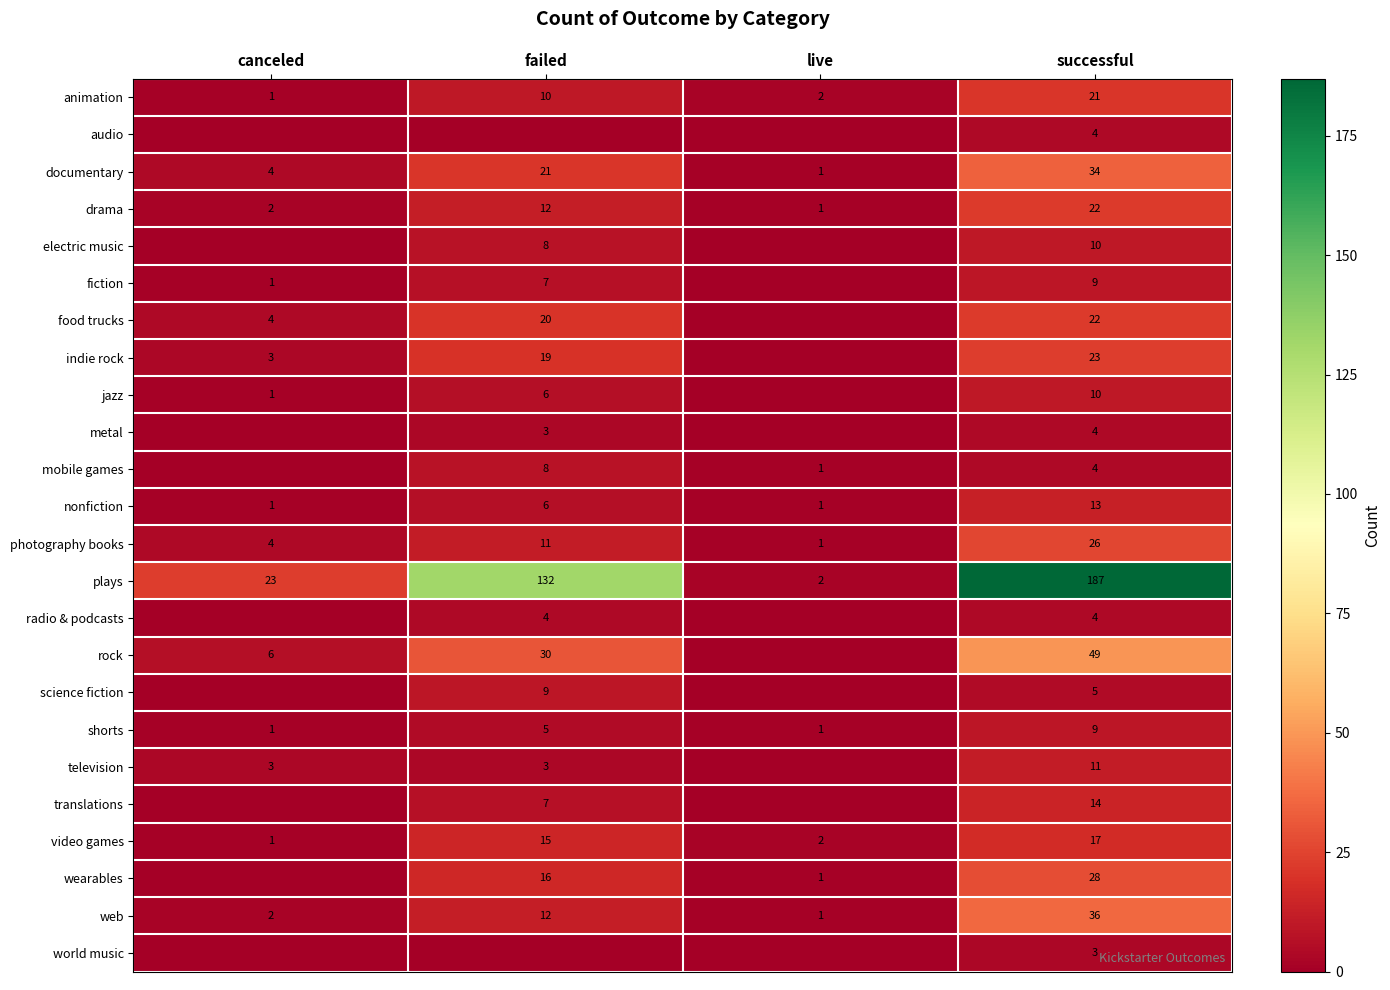

What is the average value of the plays series?

86